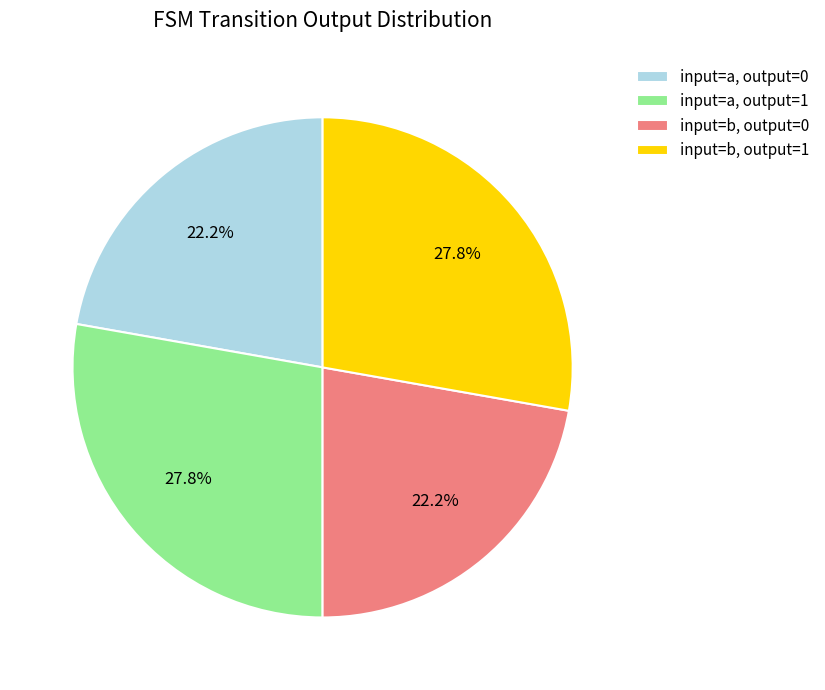

Count the number of slices in the pie.

4